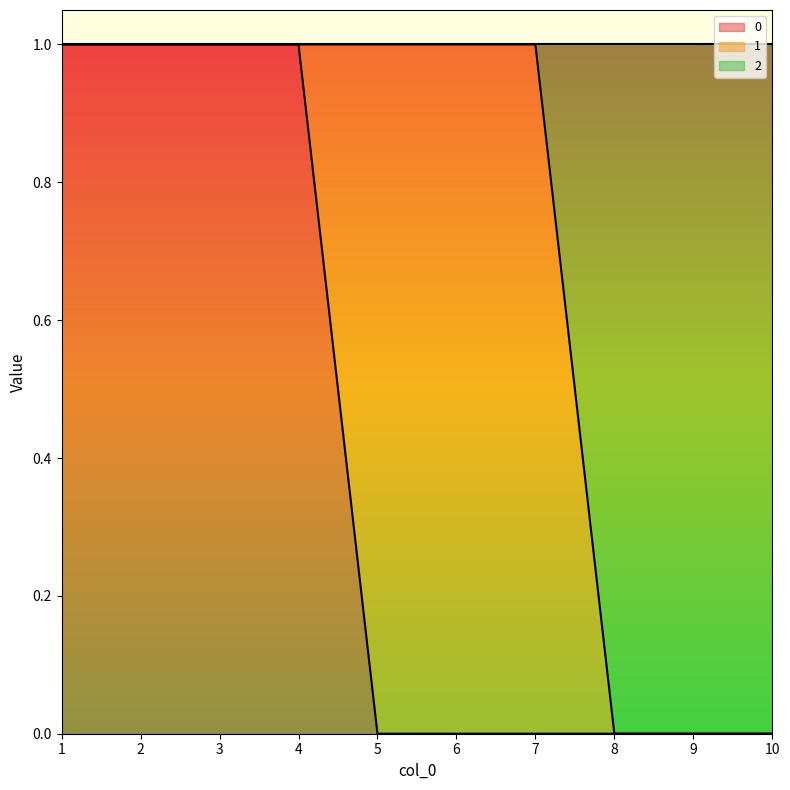

At which label does 0 reach its minimum?

5